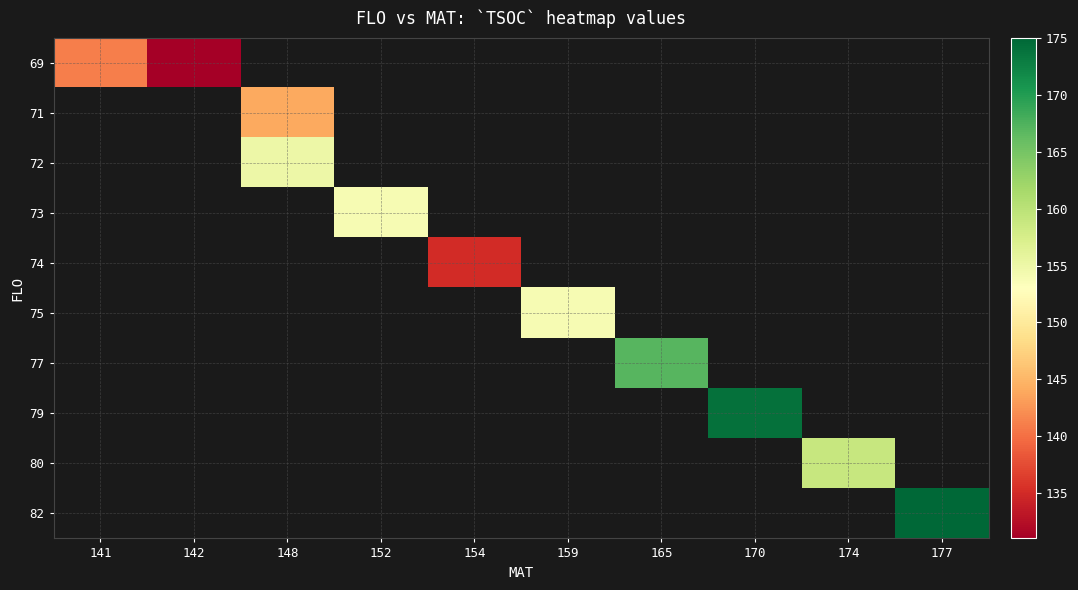

Which series has the widest spread of values?

69